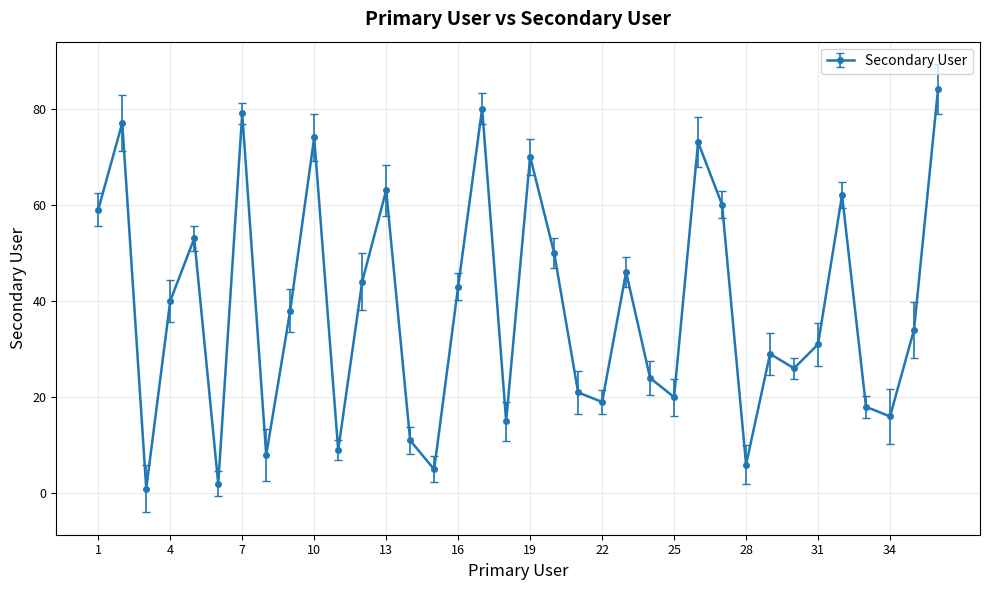

What is the difference between the maximum and minimum values?

83